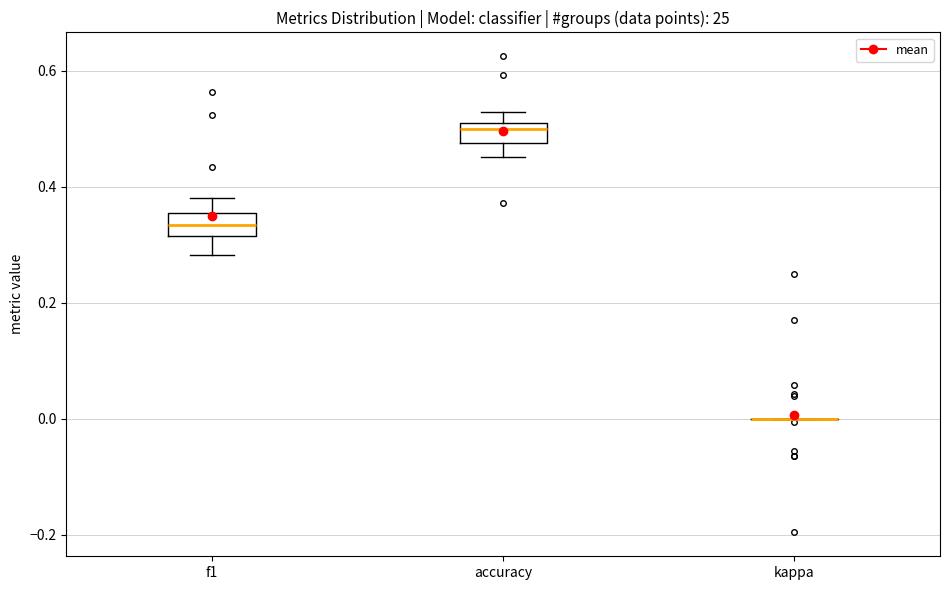

Reading left to right, read every box against the y-axis: the position of its median line, the range the box covers, and the ends of its whiskers. The values are not printed on the chart, so give them approximately, as read against the axis.

f1: median 0.34, box 0.32 to 0.36, whiskers 0.28 to 0.38
accuracy: median 0.50, box 0.48 to 0.52, whiskers 0.46 to 0.52 (above the box's upper edge)
kappa: box collapsed to a line at 0.00, whiskers 0.00 to 0.00